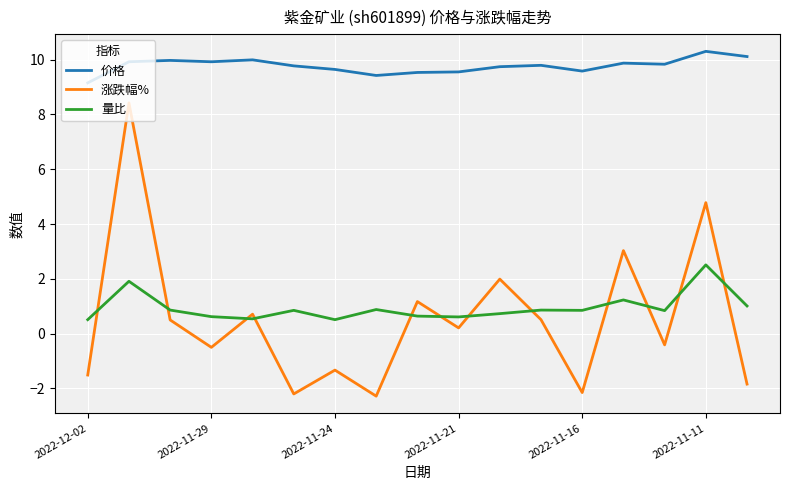

Which series has the largest total across all categories?

价格